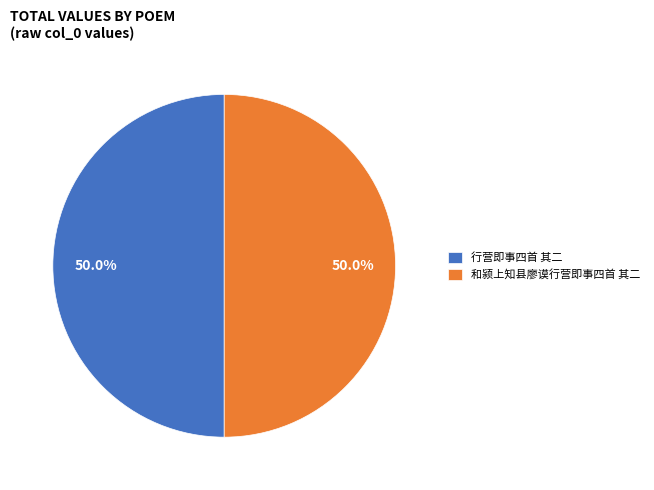

To the nearest percent, what is the average slice percentage?

50%